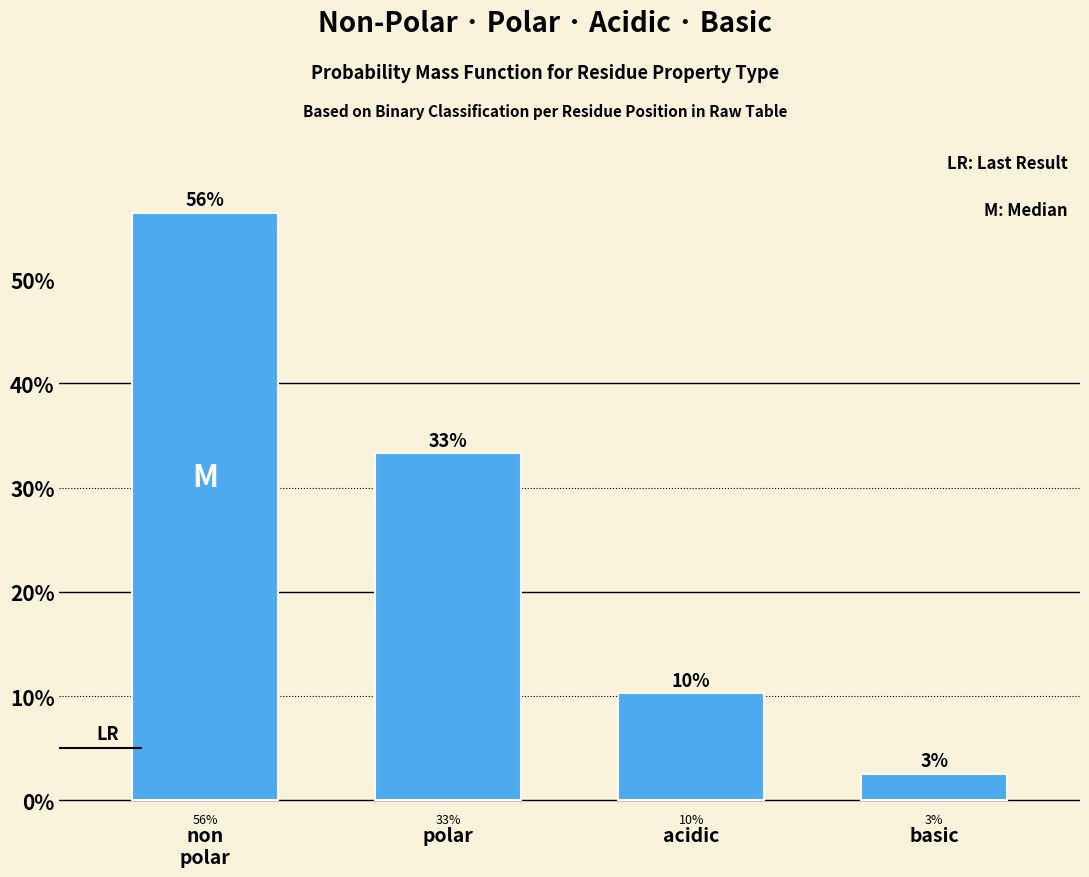

Does the chart contain any negative values?

No